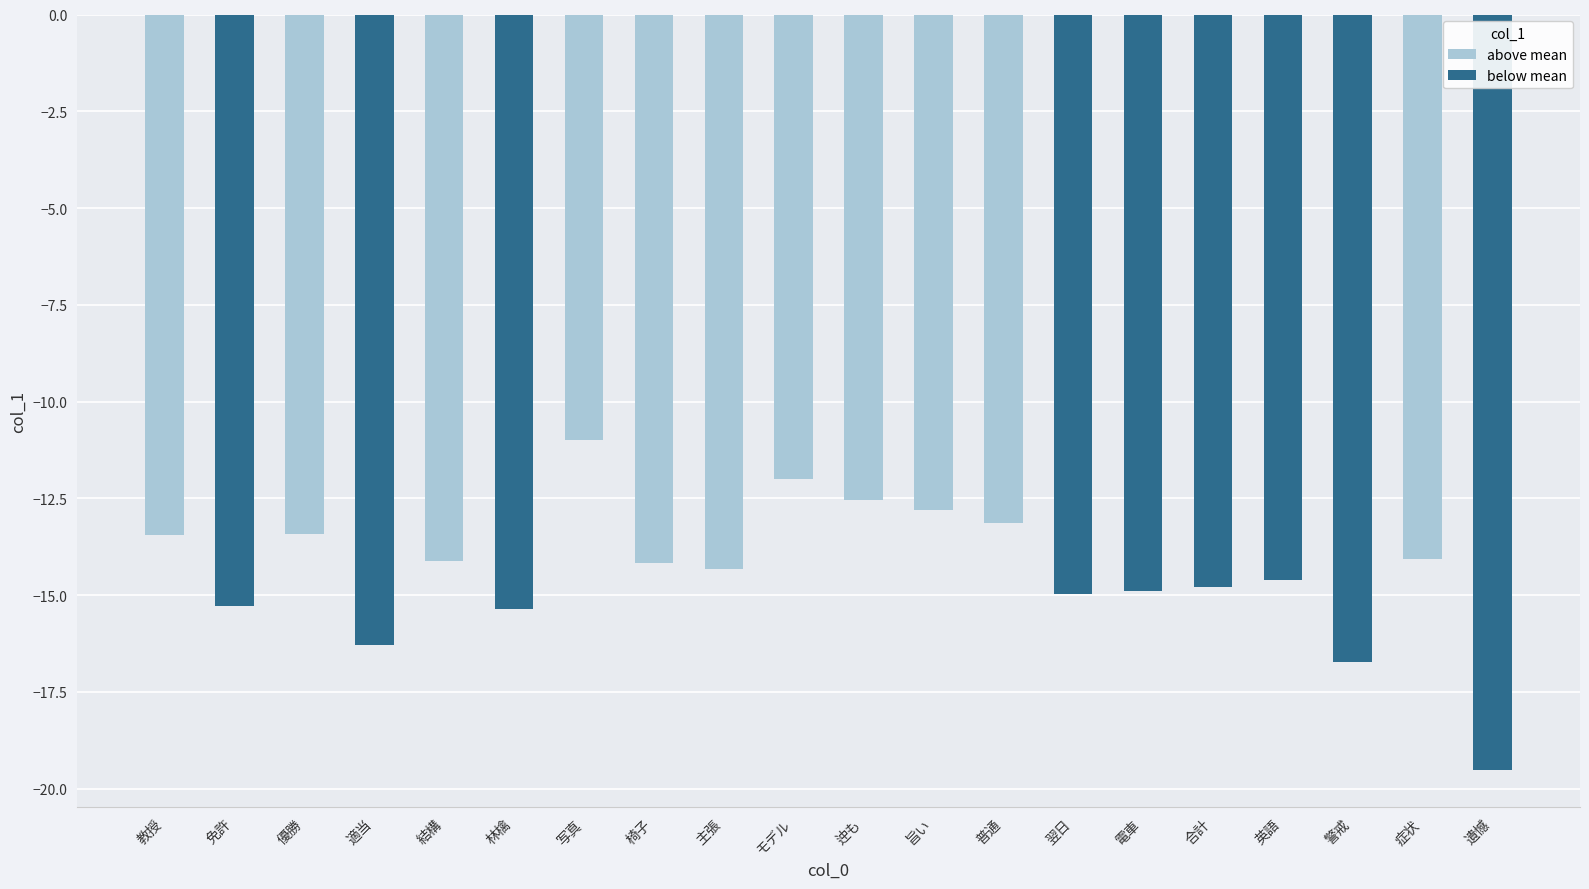

What is the sum of the values at 椅子 and 警戒?

-30.9